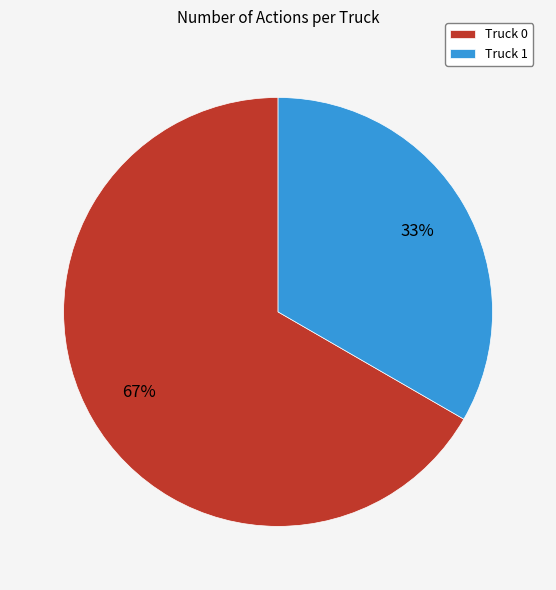

To the nearest percent, what is the average slice percentage?

50%